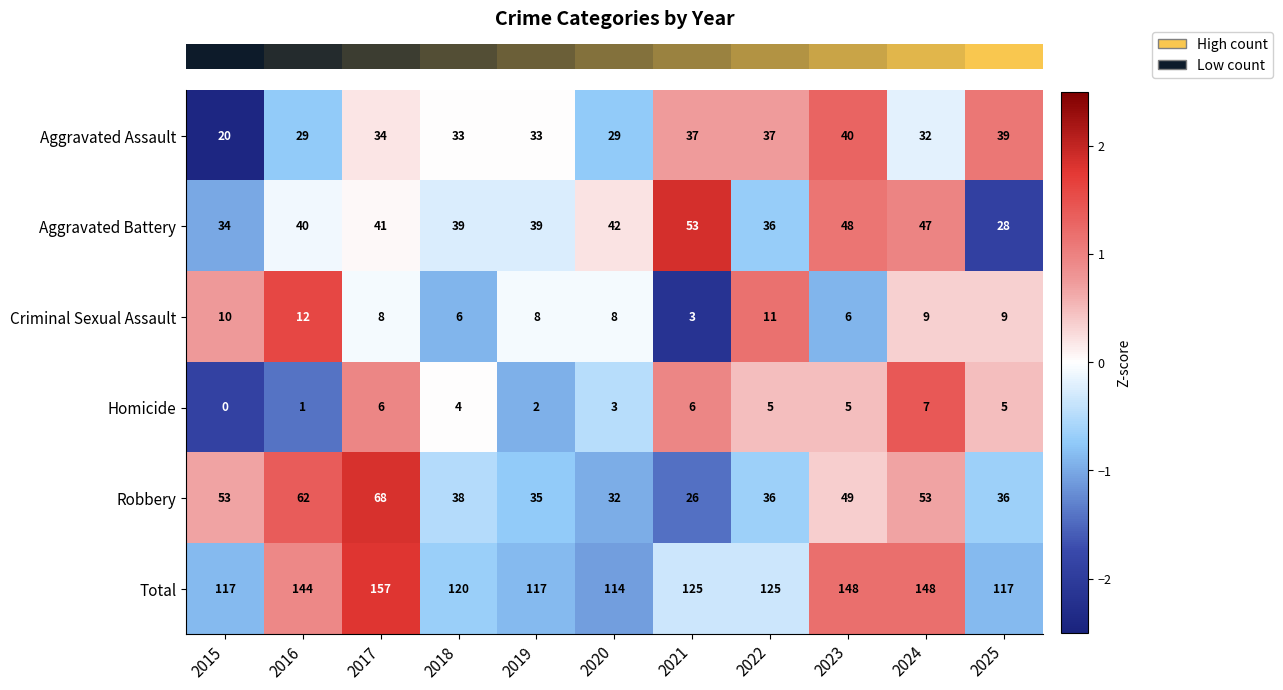

Count the Aggravated Assault values in the range 29 to 37.

8